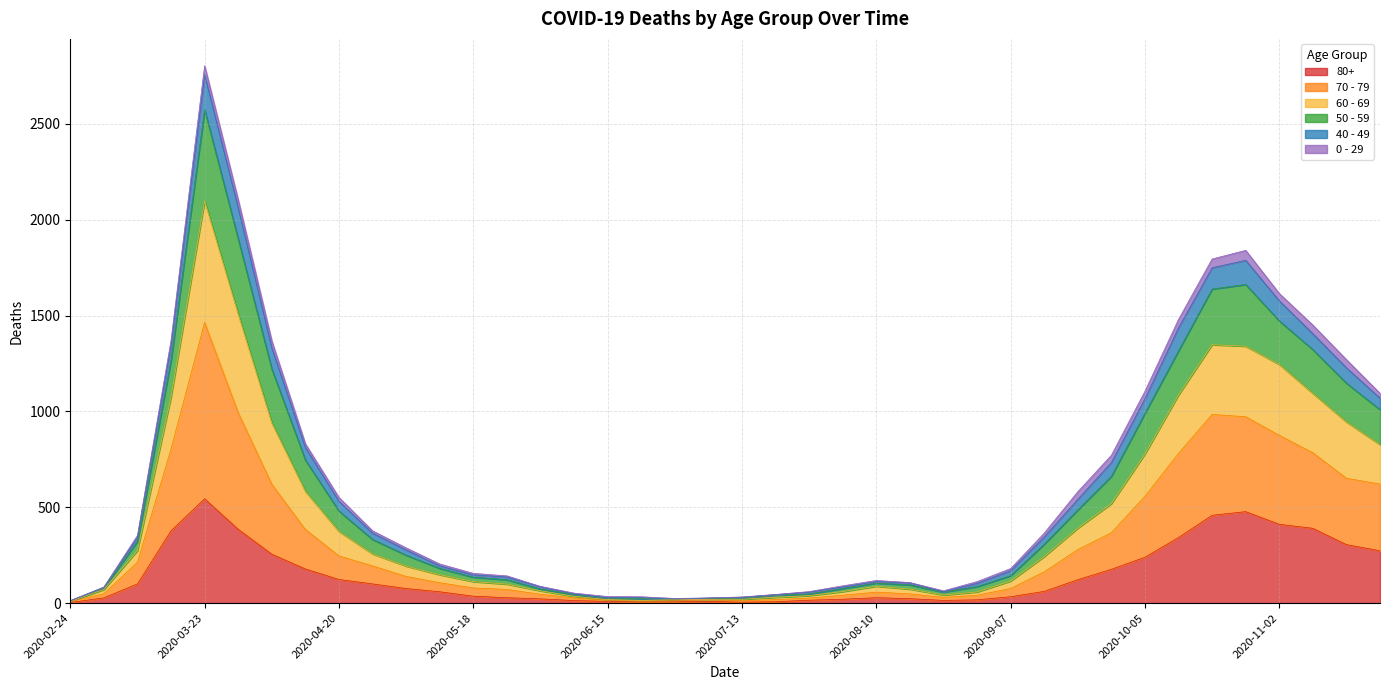

Count the number of categories in the chart.

40